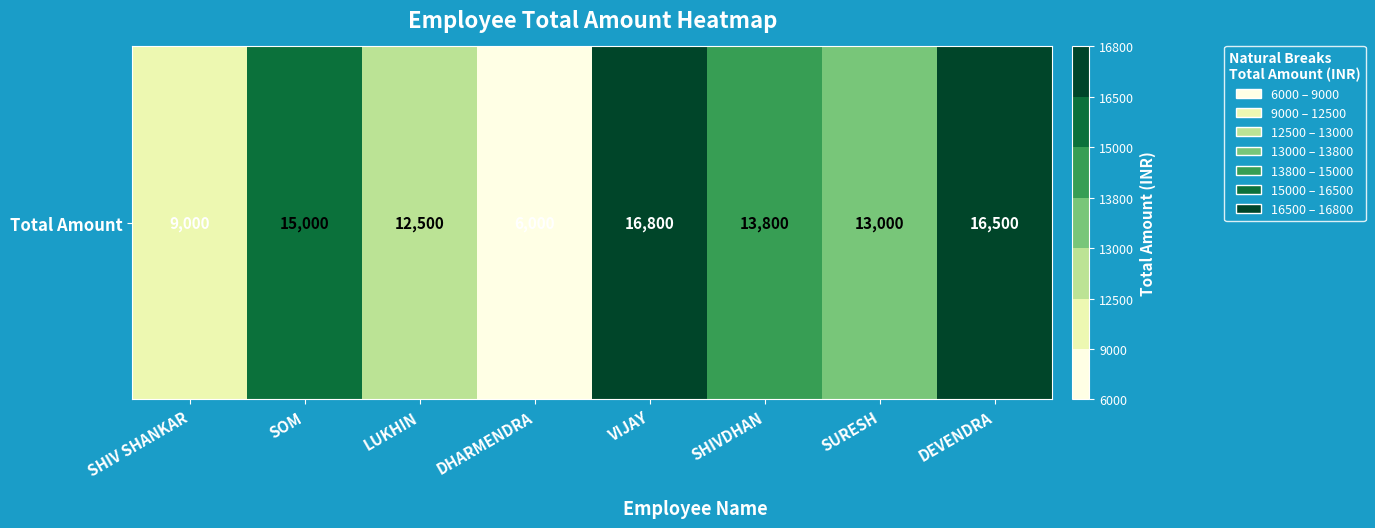

What is the maximum value shown in the chart?

16800